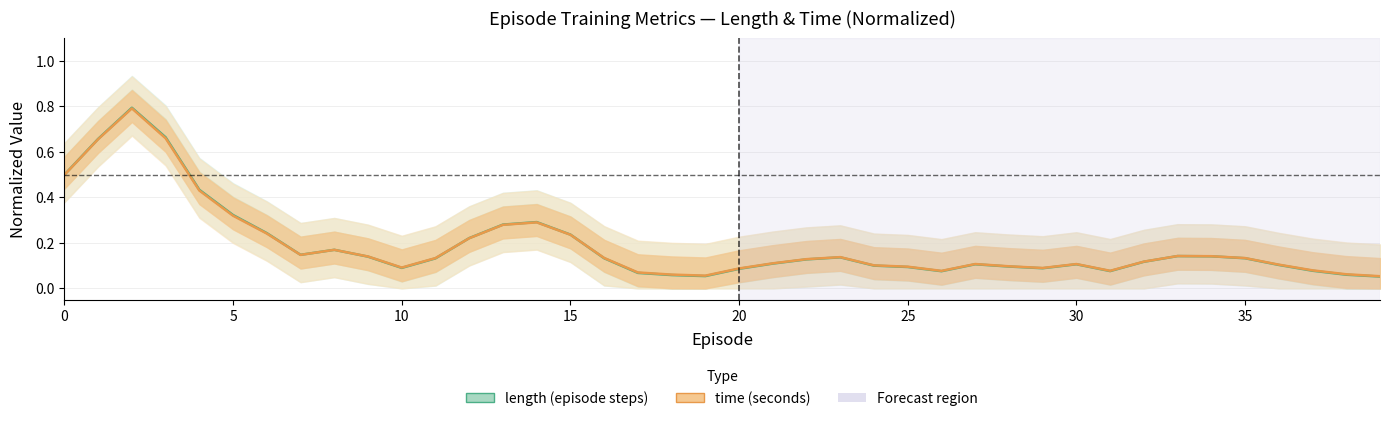

True or false: length (episode steps) has a value of 0.1 at 12.

False